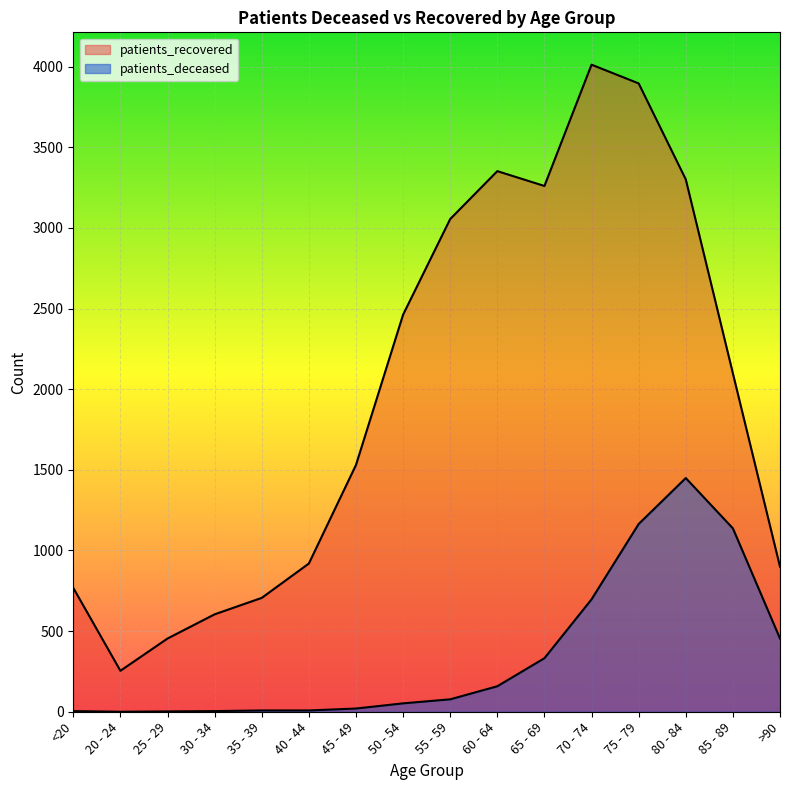

Where is the first local minimum for patients_deceased?

20 - 24